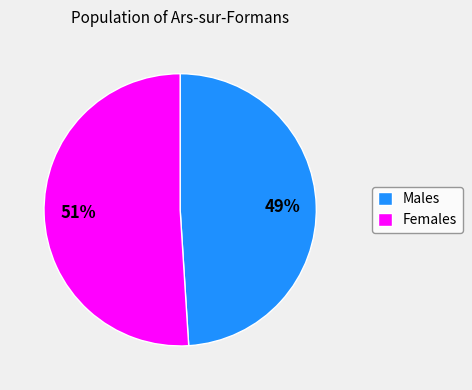

Combined, do Males and Females account for over 50%?

Yes